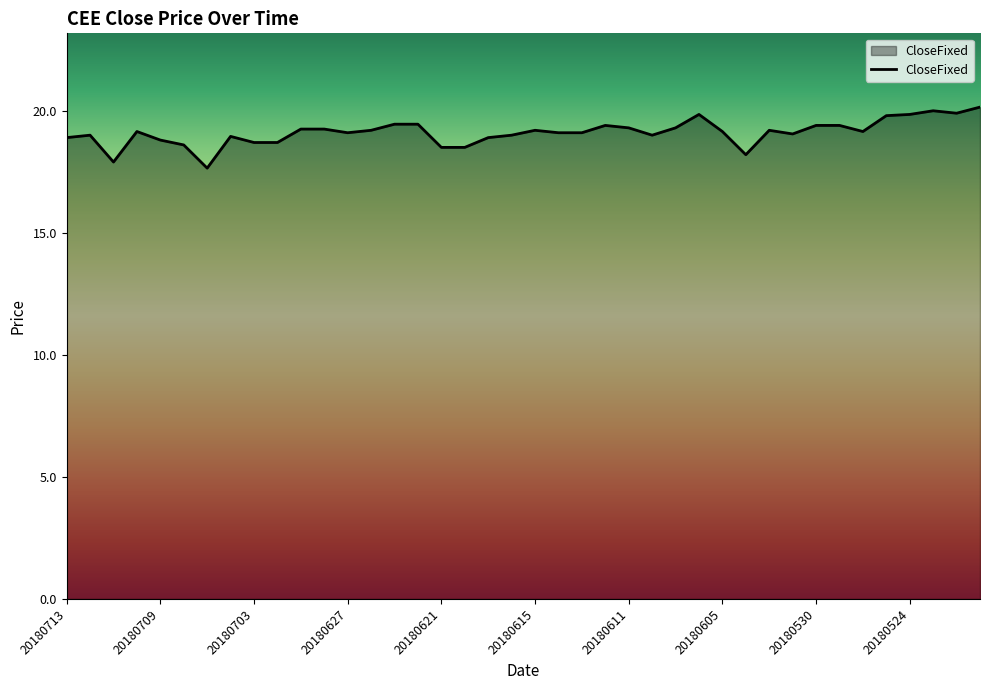

What is the sum of all values?

764.5